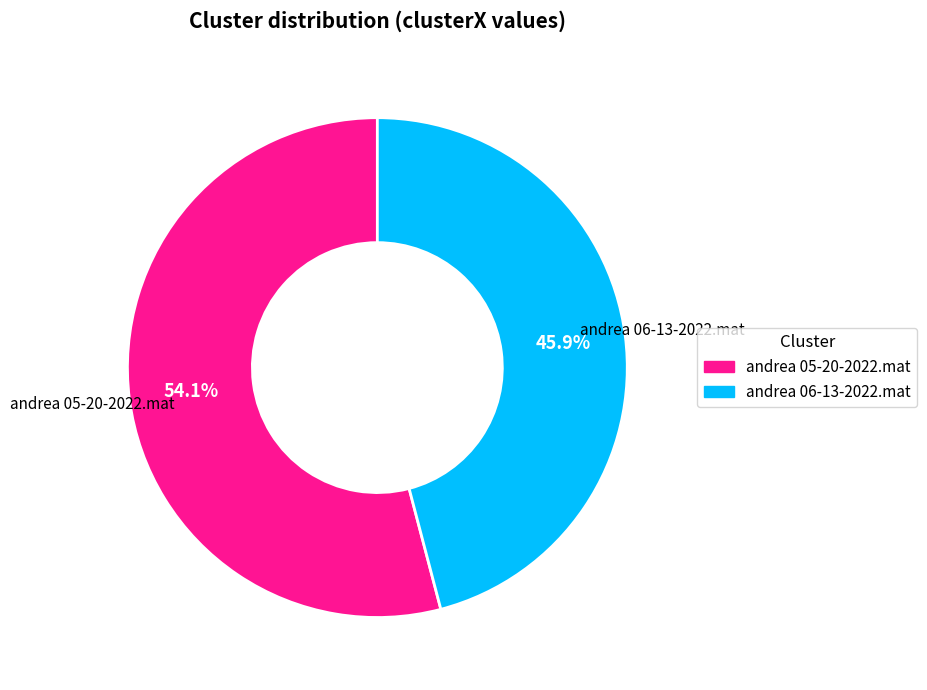

Combined, what portion of the pie is andrea 06-13-2022.mat and andrea 05-20-2022.mat?

100.0%